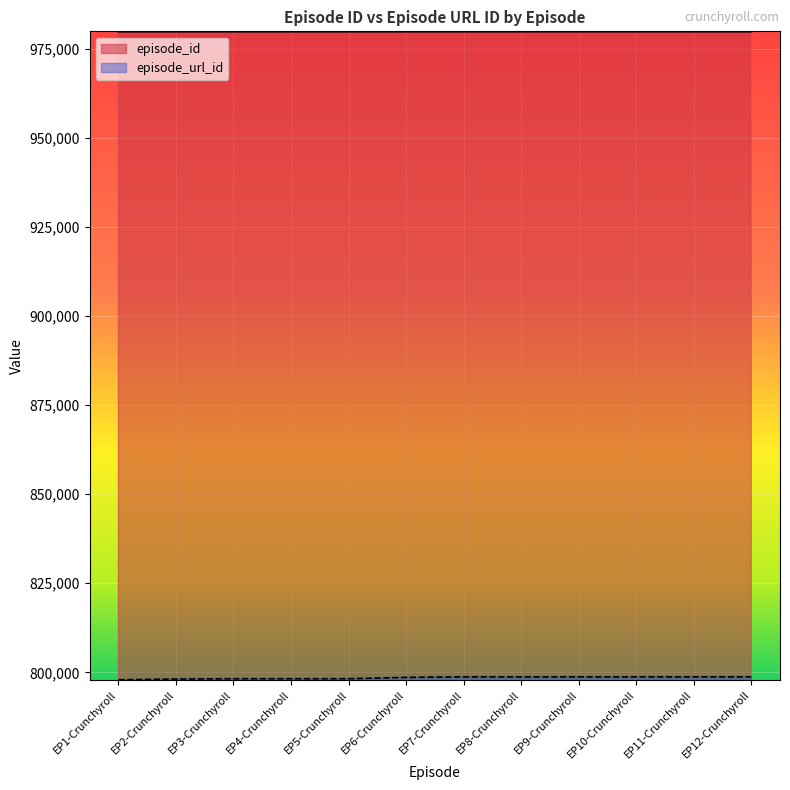

Count the number of data series in this chart.

2